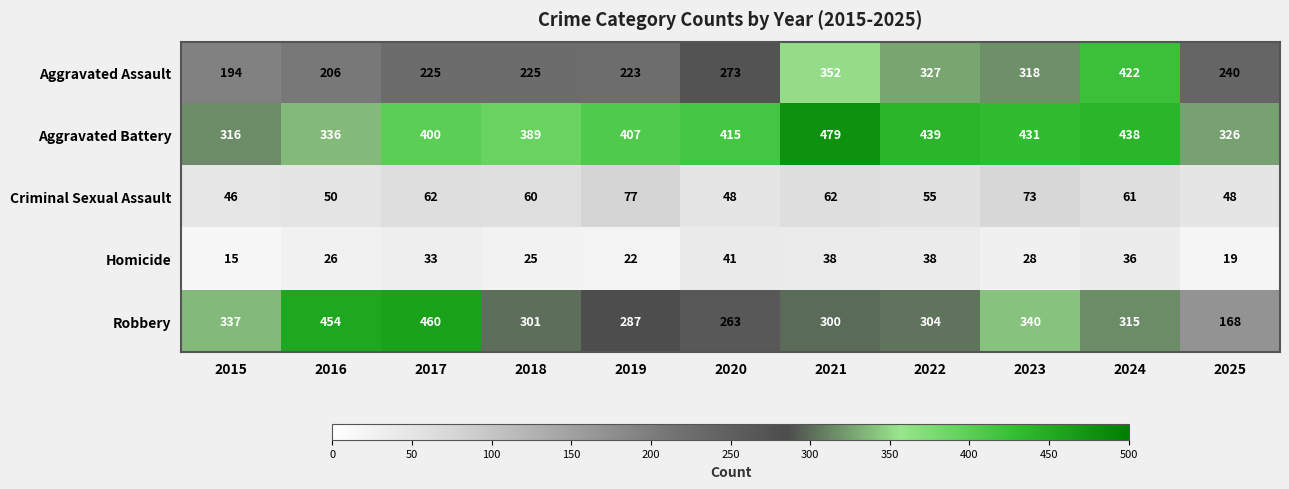

True or false: Robbery has a value of 547 at 2022.

False